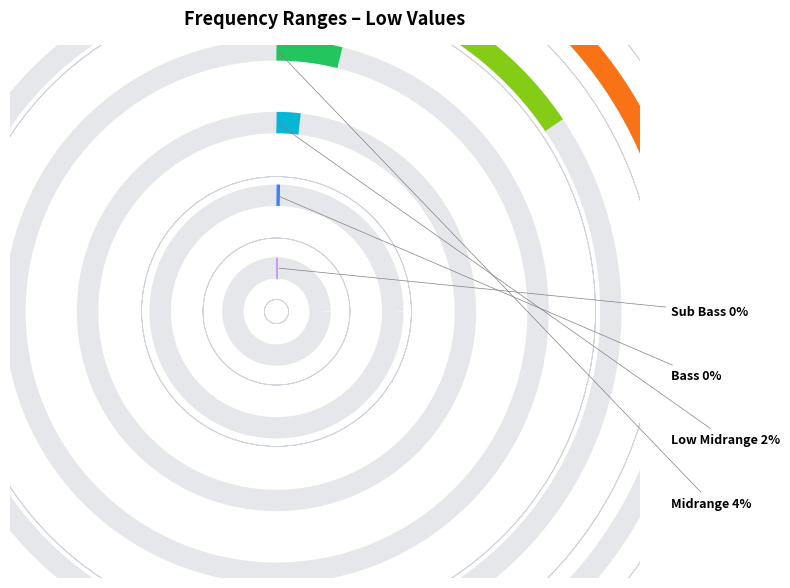

To the nearest percent, what percentage of the pie is Brilliance?

47%